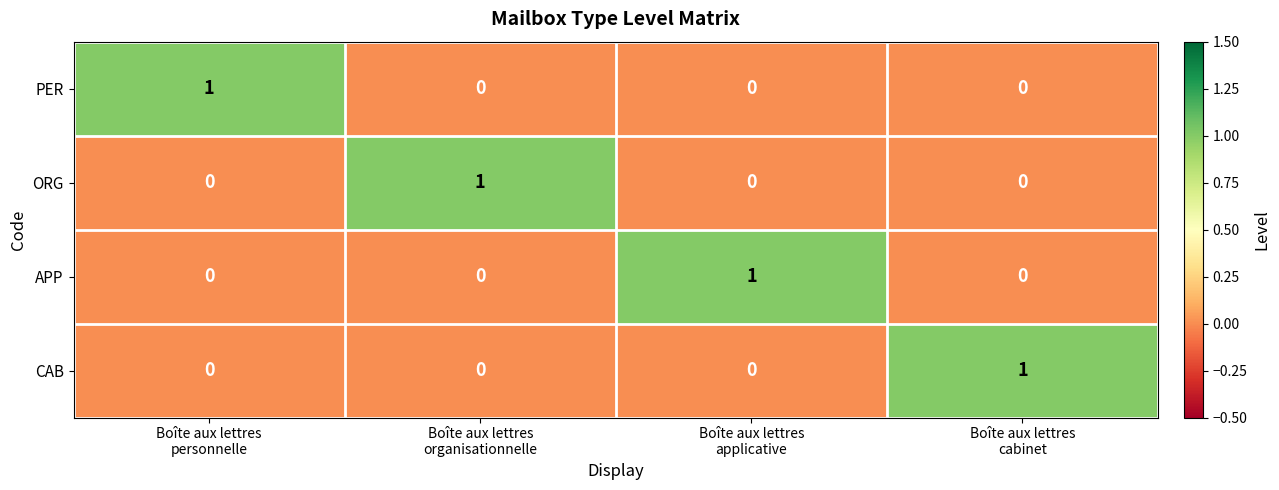

At how many categories does at least one series exceed 0?

4